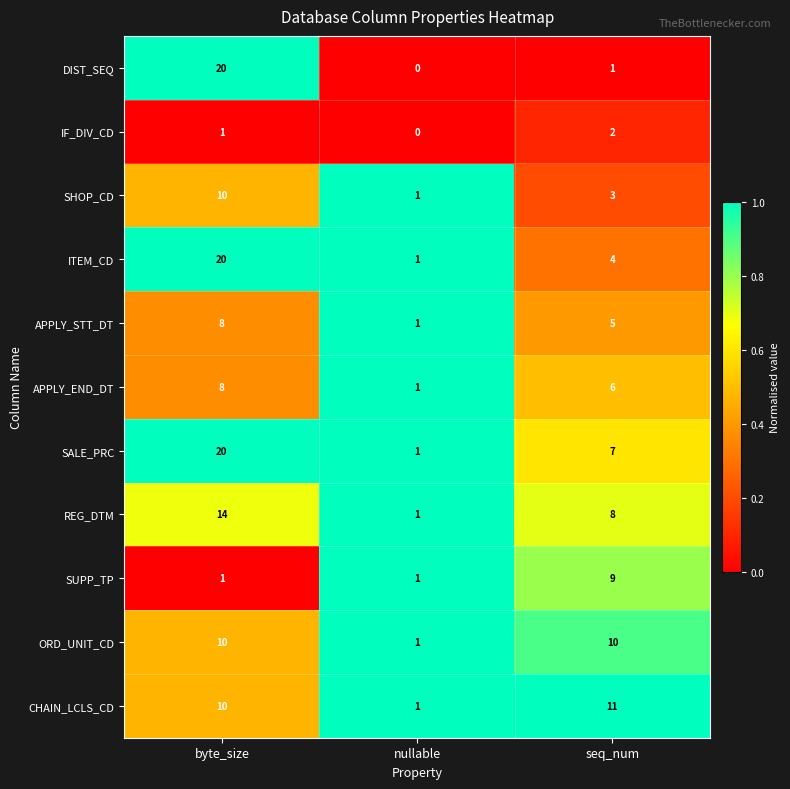

What is the total value across all series at byte_size?

122